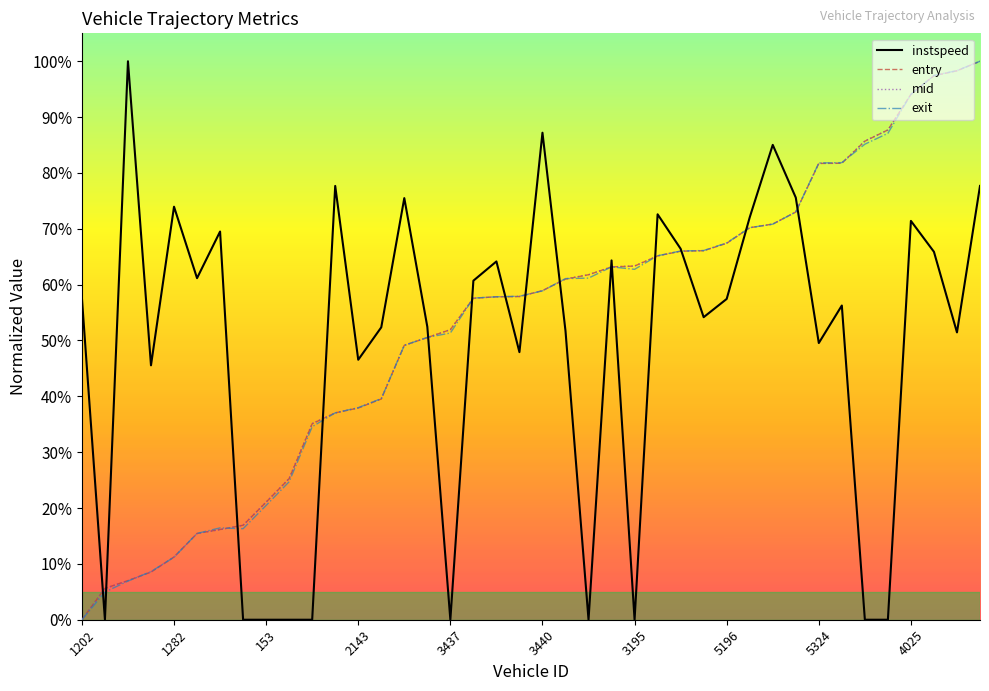

At how many categories does at least one series exceed 0?

40